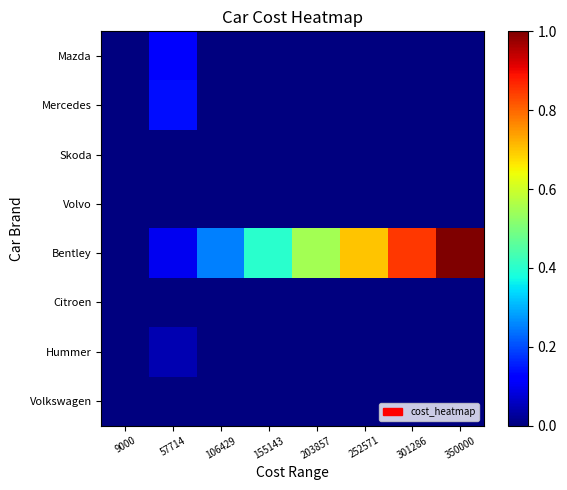

What is the total value across all series at 203857?

0.6